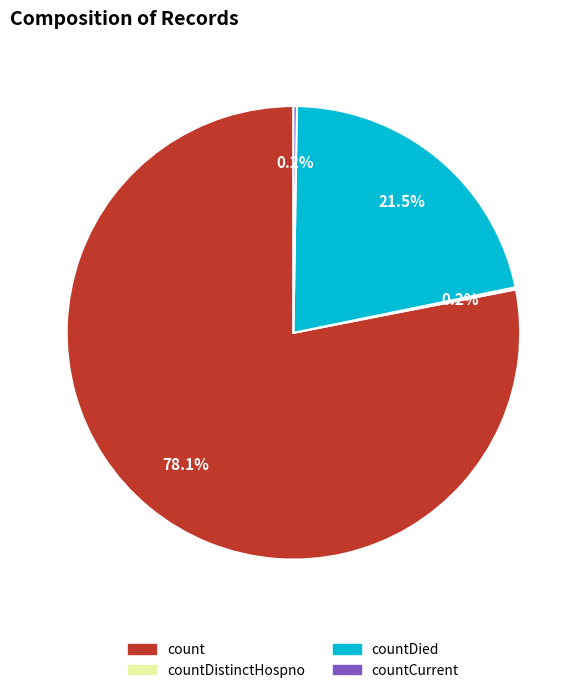

Is there any slice that represents more than half of the pie?

Yes